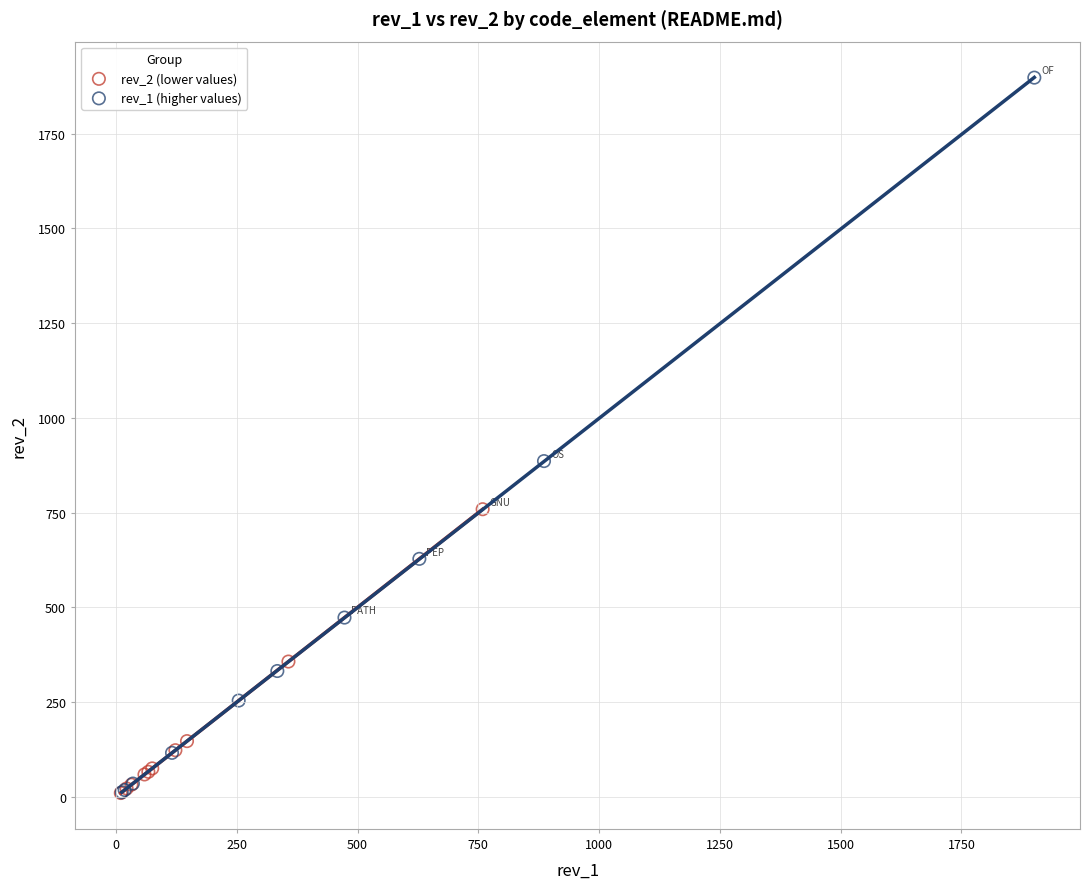

Which series reaches the maximum Y coordinate?

rev_1 (higher values)